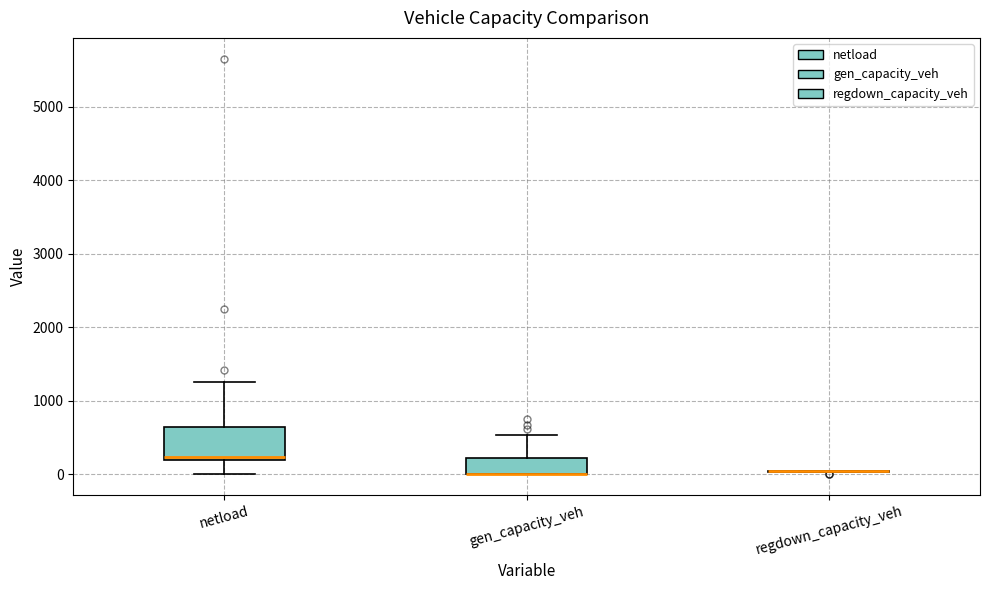

Reading left to right, transcribe this box plot: for each box, give where its median line is, the range the box spans, and where its two whiskers end, as read against the y-axis. The values are not printed on the chart, so give them approximately, as read against the axis.

netload: median 200 (just above the box's lower edge), box 200 to 600, whiskers 0 to 1300
gen_capacity_veh: median 0 (drawn on the box's lower edge), box 0 to 200, whiskers 0 to 500
regdown_capacity_veh: box collapsed to a line at 0, whiskers 0 to 0